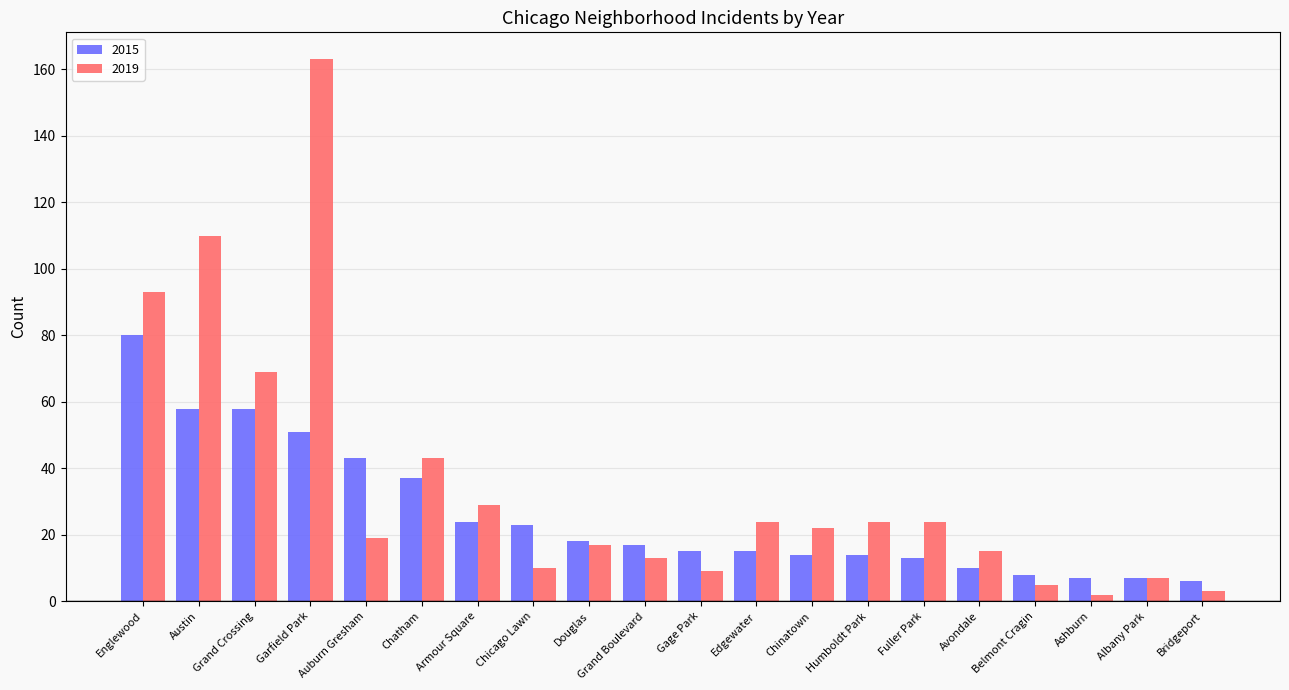

What is the difference between the maximum and second lowest values in the 2019 series?

160